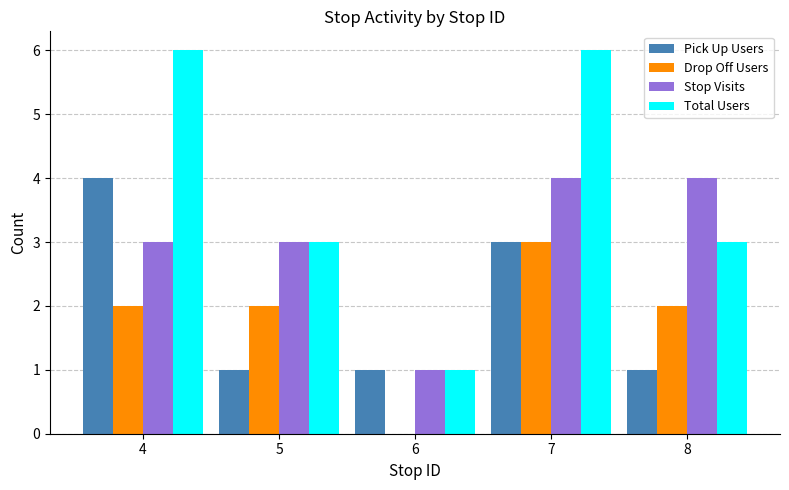

True or false: Stop Visits has a value of 4 at 7.

True